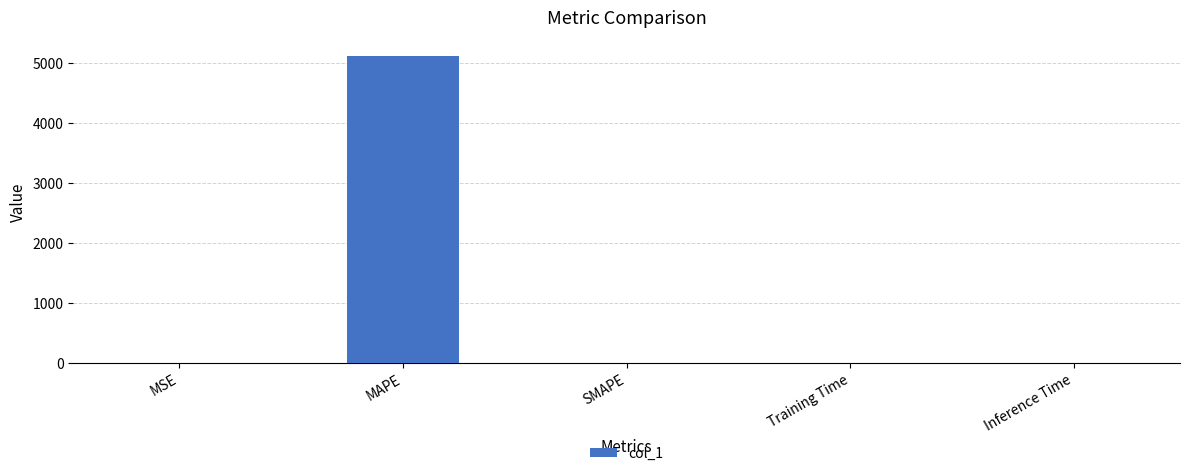

Which label corresponds to the largest value in the chart?

MAPE